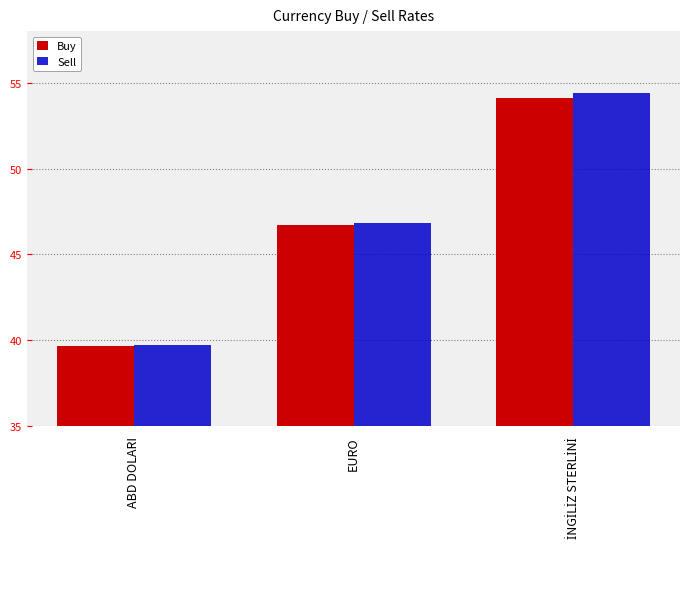

What is the greatest value displayed?

54.4